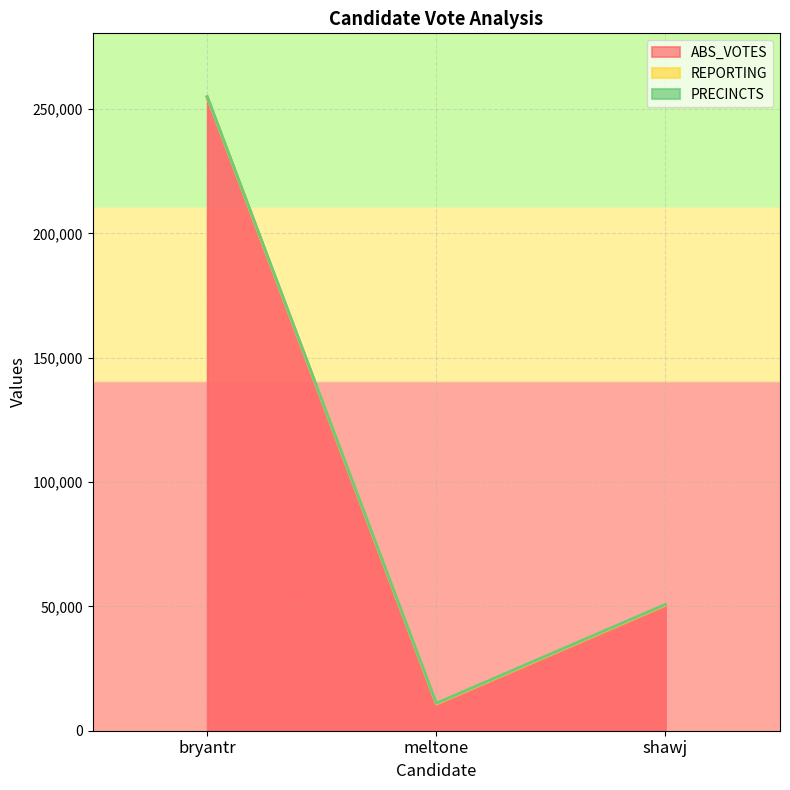

Which series has the largest total across all categories?

ABS_VOTES